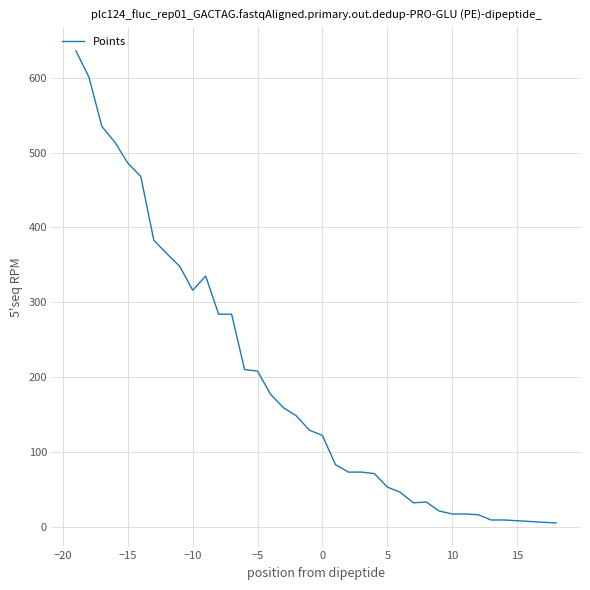

What is the difference between the maximum and minimum values?

631